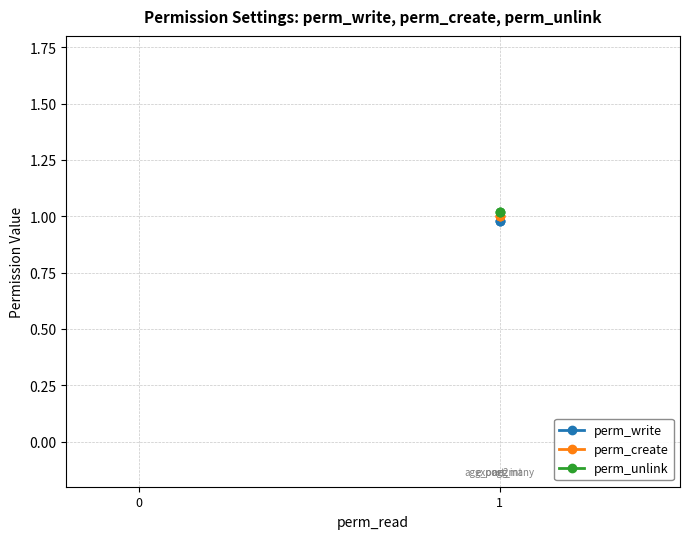

What is the value of the perm_create point at the 1st from the left?

1.0